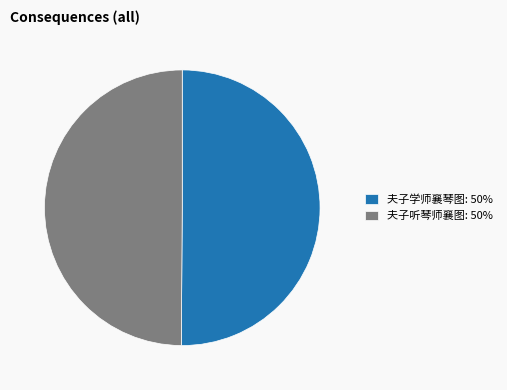

What is the ratio of the value at 夫子听琴师襄图: 50% to the value at 夫子学师襄琴图: 50%?

1.0